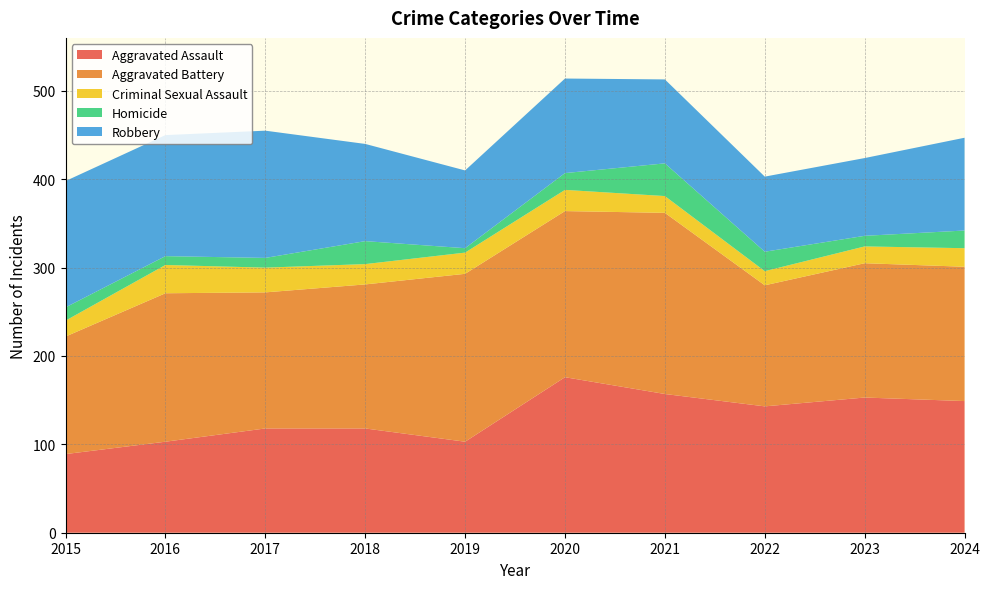

Reading right to left, list all the values displayed in this chart.

Aggravated Assault: 149	153	143	157	176	103	118	118	103	89
Aggravated Battery: 152	152	137	205	188	190	163	154	168	133
Criminal Sexual Assault: 21	19	16	19	24	24	23	28	32	18
Homicide: 20	12	22	37	19	5	26	11	10	15
Robbery: 105	88	85	95	107	88	110	144	137	143